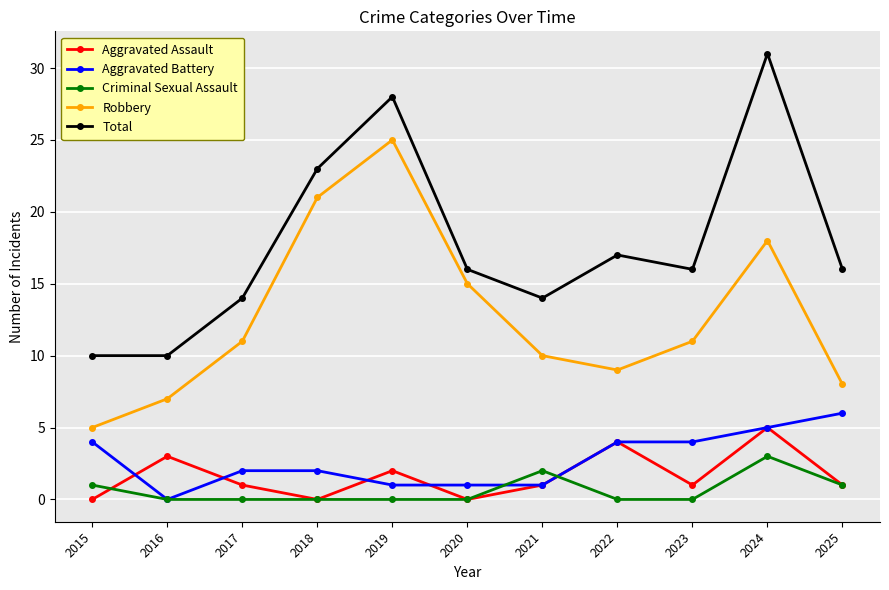

What is the difference between the maximum and second lowest values in the Criminal Sexual Assault series?

3